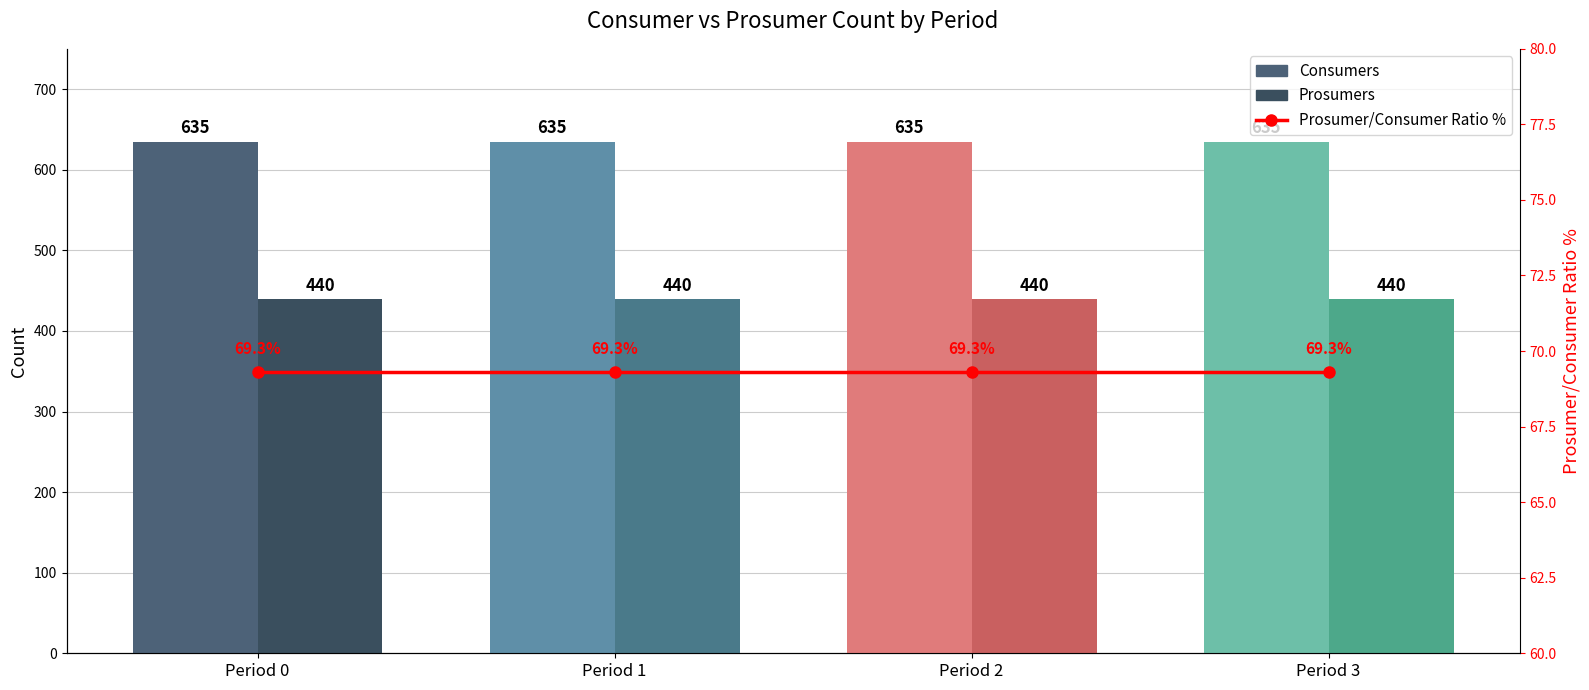

Reading right to left, transcribe all the data shown in this chart.

Consumers: 635.0	635.0	635.0	635.0
Prosumers: 440.0	440.0	440.0	440.0
Prosumer/Consumer Ratio %: 69.3	69.3	69.3	69.3